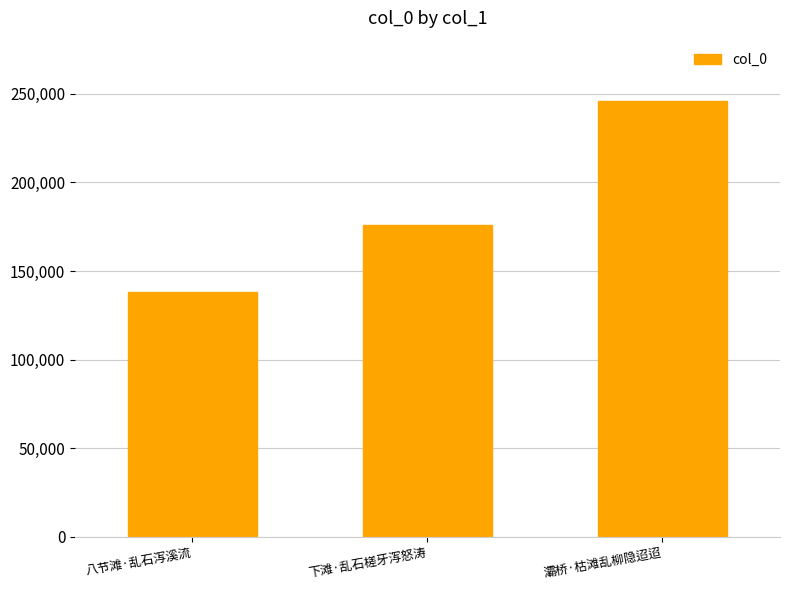

Read the value at 灞桥·枯滩乱柳隐迢迢, to the nearest 10.

246060